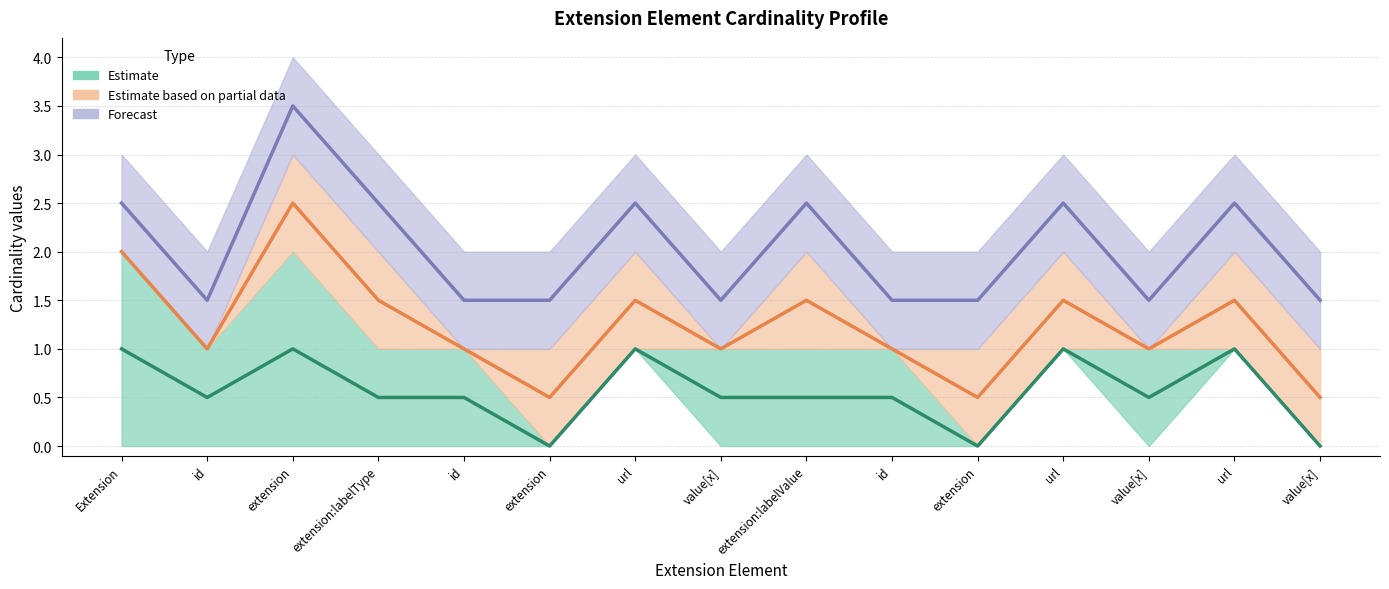

Does the chart have visible grid lines?

Yes